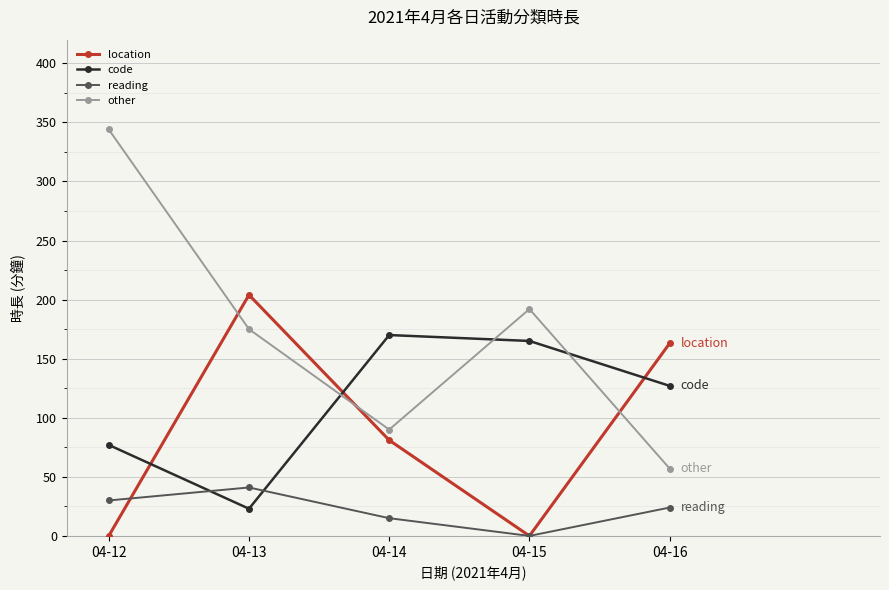

Rank the series by their average value, from lowest to highest.

reading, location, code, other